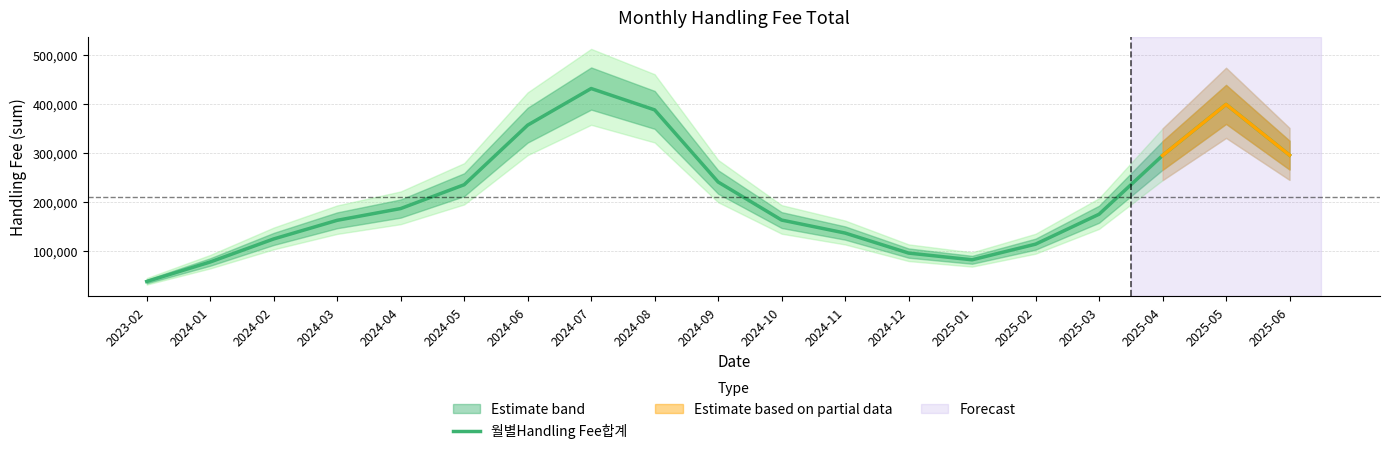

How many interior local valleys (lower than both neighbors) does the data have?

1